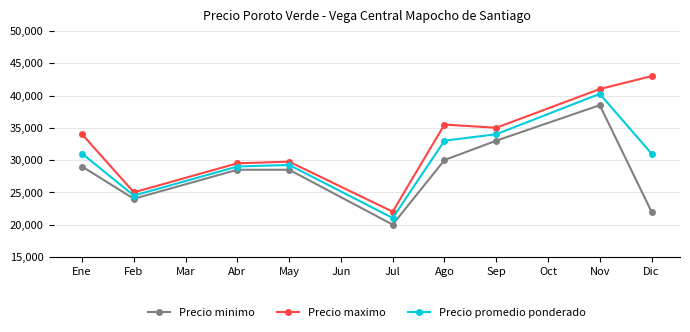

Which series changed the most between Feb and Ago?

Precio maximo